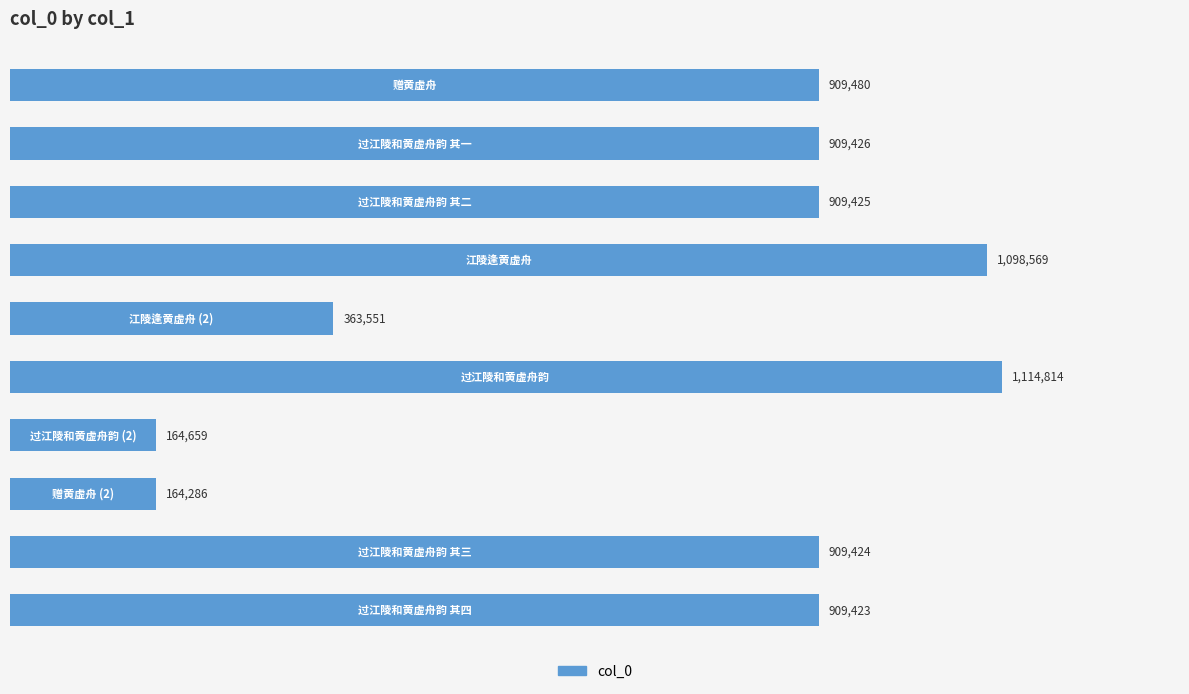

Does the chart contain any negative values?

No